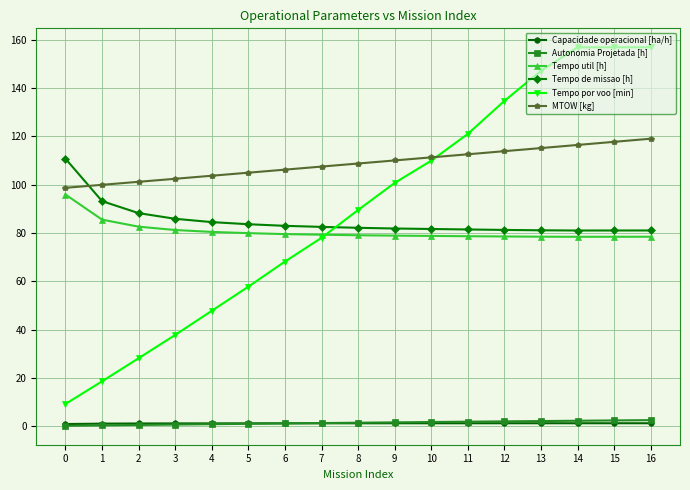

What is the greatest value displayed?

156.9